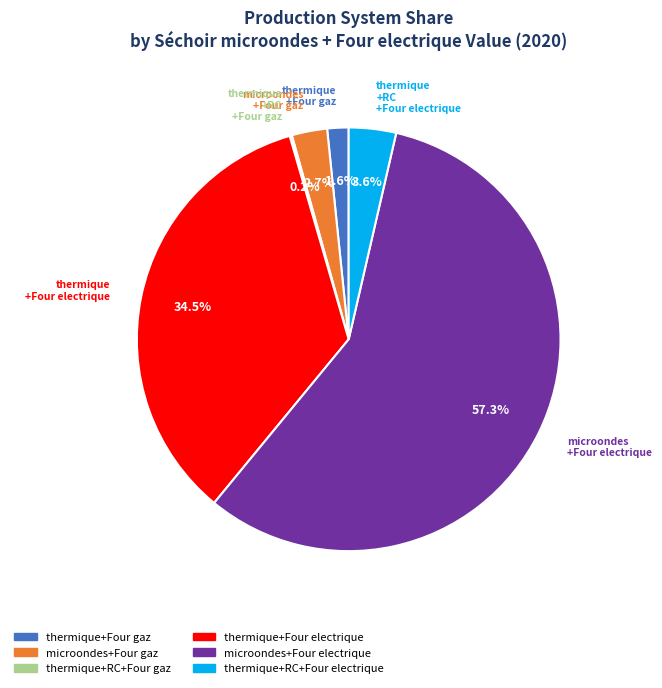

Is there any slice that represents more than half of the pie?

Yes